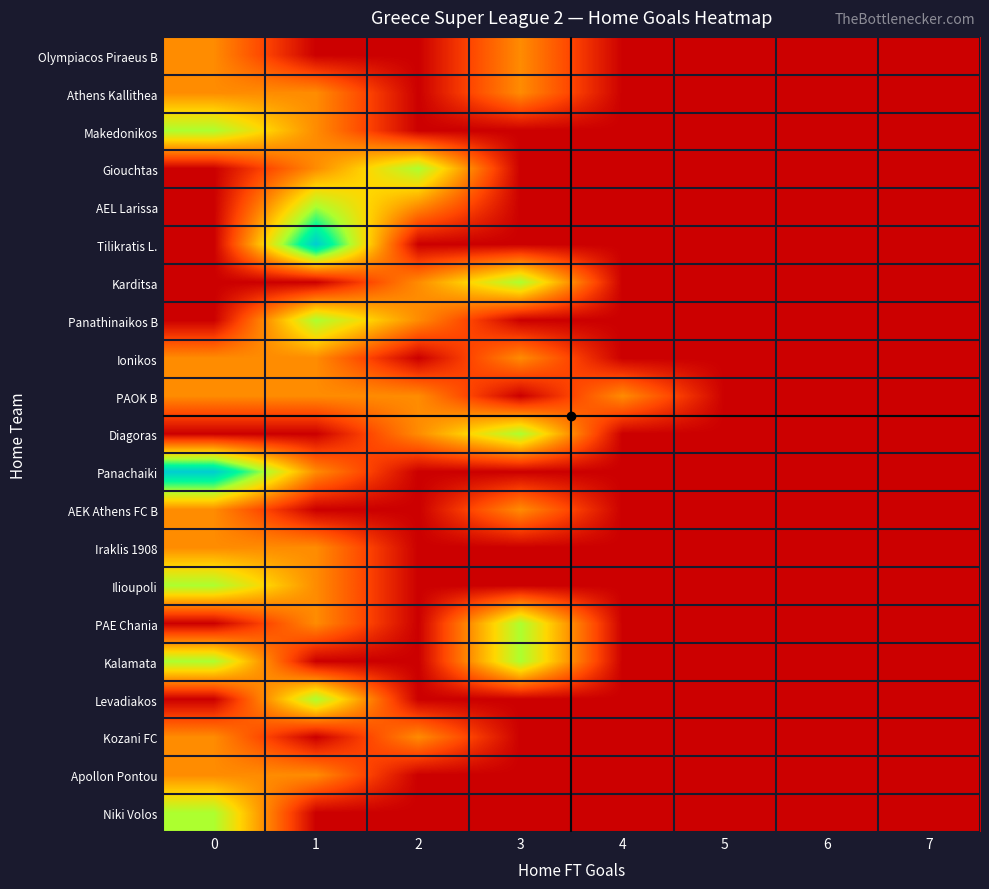

Reading left to right, transcribe all the data shown in this chart.

Olympiacos Piraeus B: 0=1	1=0	2=0	3=1	4=0	5=0	6=0	7=0
Athens Kallithea: 0=1	1=1	2=0	3=1	4=0	5=0	6=0	7=0
Makedonikos: 0=2	1=1	2=0	3=0	4=0	5=0	6=0	7=0
Giouchtas: 0=0	1=1	2=2	3=0	4=0	5=0	6=0	7=0
AEL Larissa: 0=0	1=2	2=1	3=0	4=0	5=0	6=0	7=0
Tilikratis L.: 0=0	1=3	2=0	3=0	4=0	5=0	6=0	7=0
Karditsa: 0=0	1=0	2=1	3=2	4=0	5=0	6=0	7=0
Panathinaikos B: 0=0	1=2	2=1	3=0	4=0	5=0	6=0	7=0
Ionikos: 0=1	1=1	2=0	3=1	4=0	5=0	6=0	7=0
PAOK B: 0=1	1=1	2=1	3=0	4=1	5=0	6=0	7=0
Diagoras: 0=0	1=0	2=1	3=2	4=0	5=0	6=0	7=0
Panachaiki: 0=3	1=1	2=0	3=0	4=0	5=0	6=0	7=0
AEK Athens FC B: 0=1	1=0	2=0	3=1	4=0	5=0	6=0	7=0
Iraklis 1908: 0=1	1=1	2=0	3=0	4=0	5=0	6=0	7=0
Ilioupoli: 0=2	1=1	2=0	3=0	4=0	5=0	6=0	7=0
PAE Chania: 0=0	1=1	2=0	3=2	4=0	5=0	6=0	7=0
Kalamata: 0=2	1=0	2=0	3=2	4=0	5=0	6=0	7=0
Levadiakos: 0=0	1=2	2=0	3=0	4=0	5=0	6=0	7=0
Kozani FC: 0=1	1=0	2=1	3=0	4=0	5=0	6=0	7=0
Apollon Pontou: 0=1	1=1	2=0	3=0	4=0	5=0	6=0	7=0
Niki Volos: 0=2	1=0	2=0	3=0	4=0	5=0	6=0	7=0